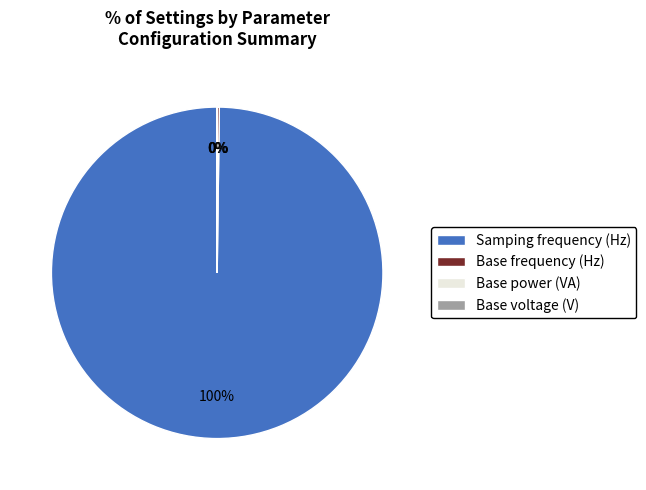

Which slice is the largest?

Samping frequency (Hz)